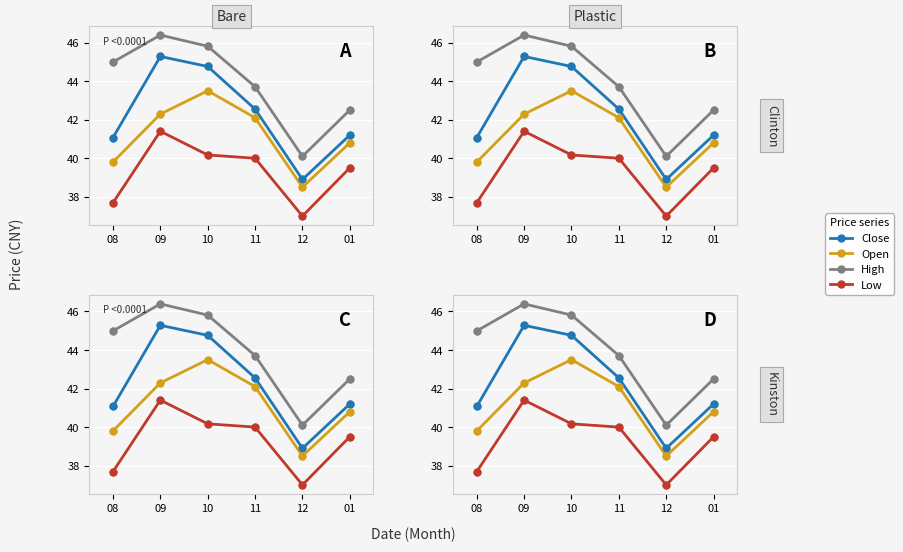

At how many categories does at least one series exceed 46?

1